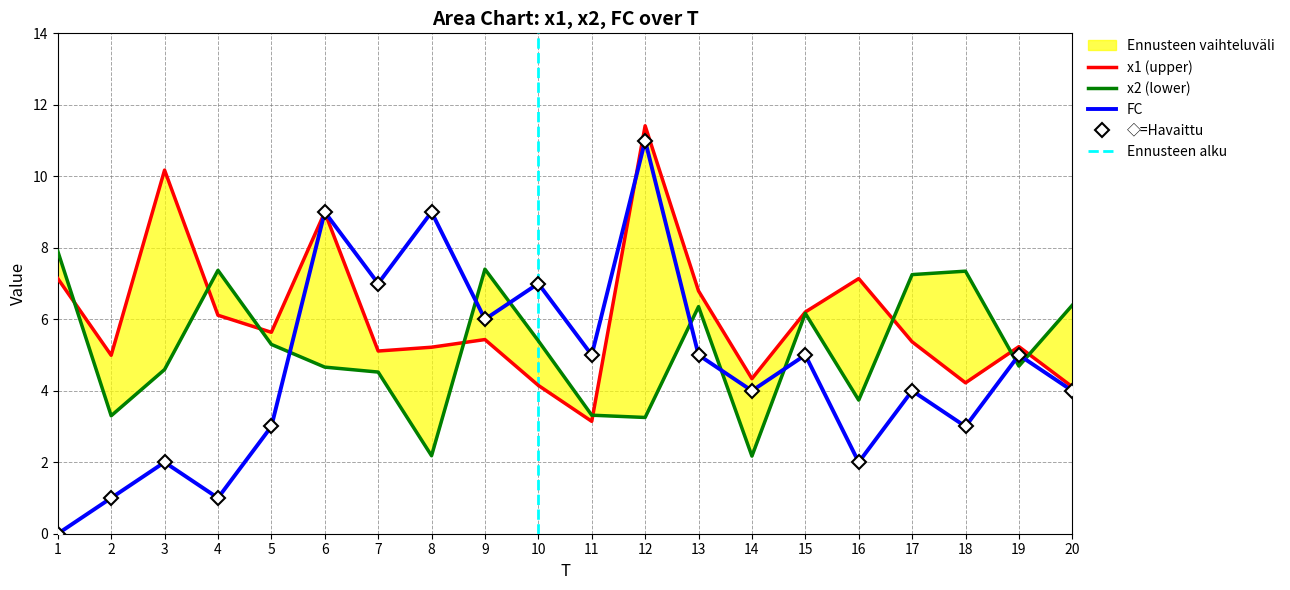

What is the difference between the x2 values at 17 and 14?

5.1